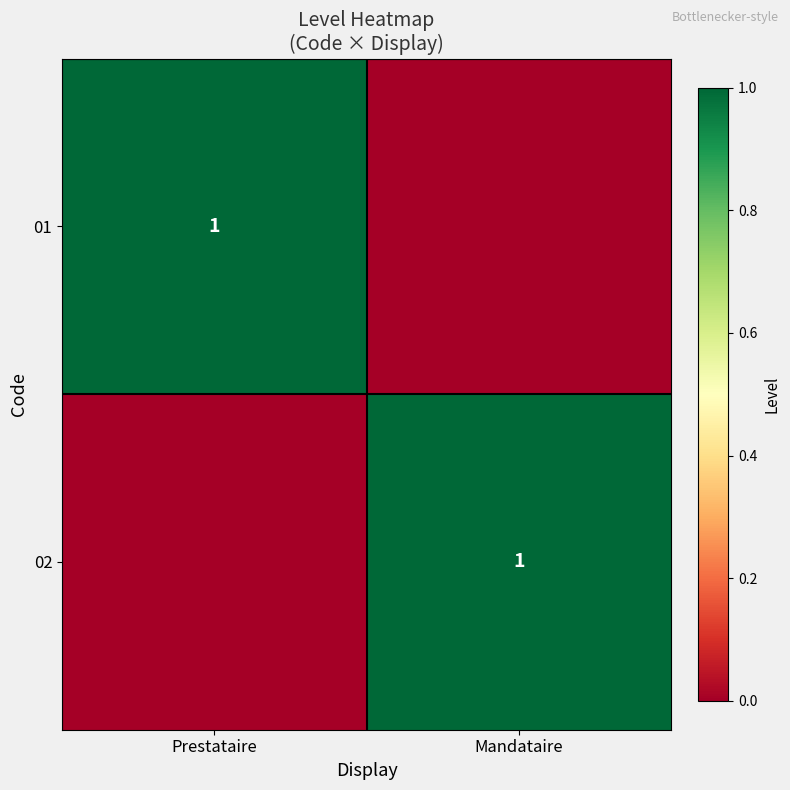

Which label corresponds to the largest value in the chart?

Prestataire